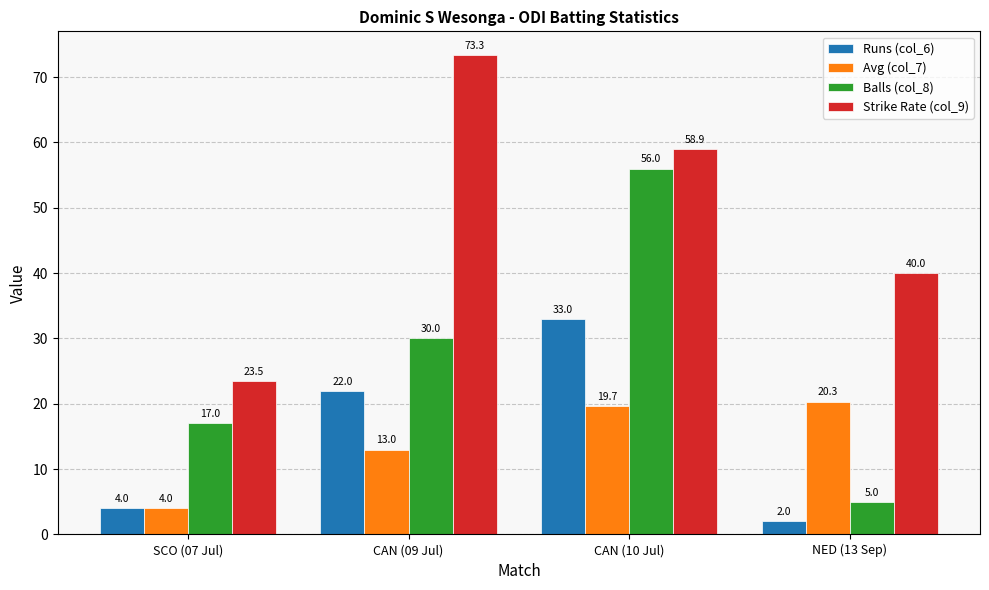

Where is Strike Rate (col_9) nearest to the value 48?

NED (13 Sep)